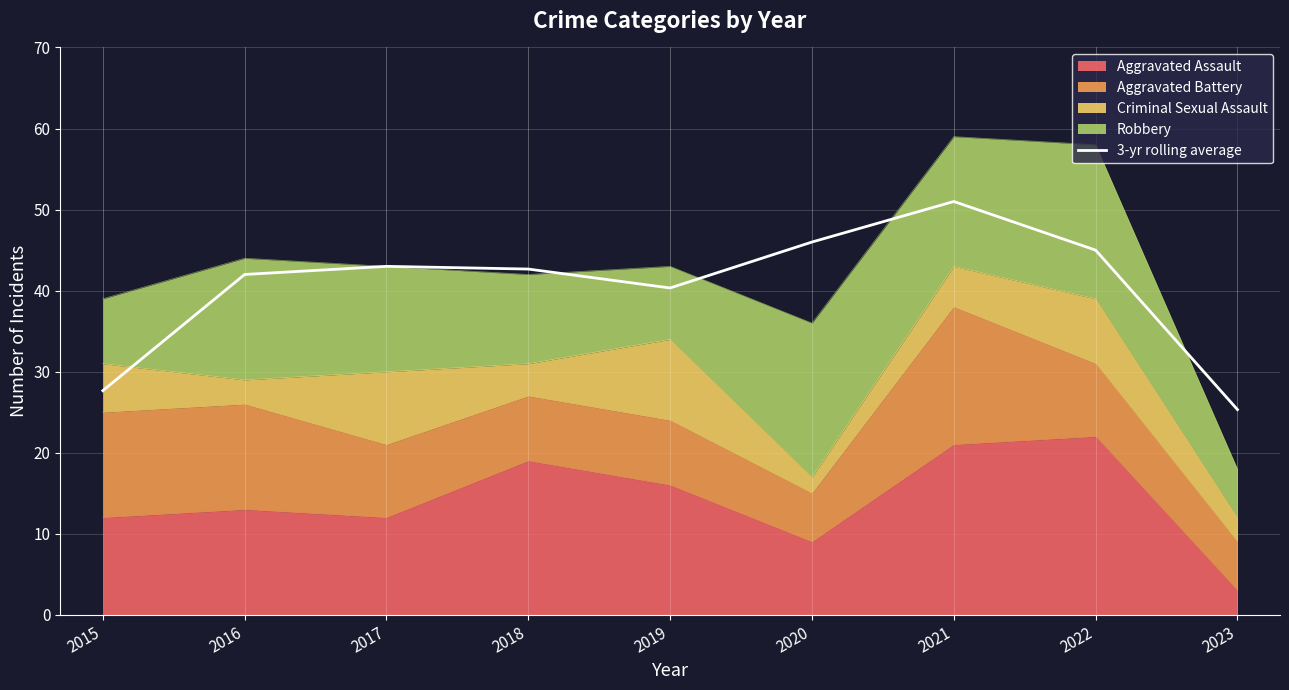

Which category has the highest value across all series?

2021